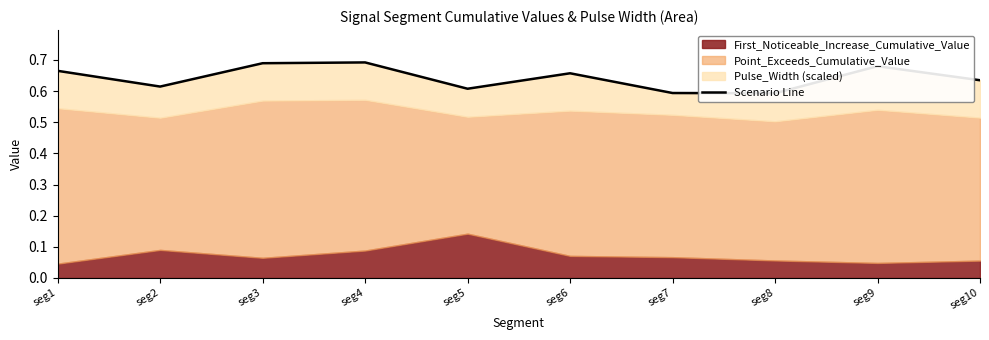

How many interior local valleys (lower than both neighbors) does the data have?

3